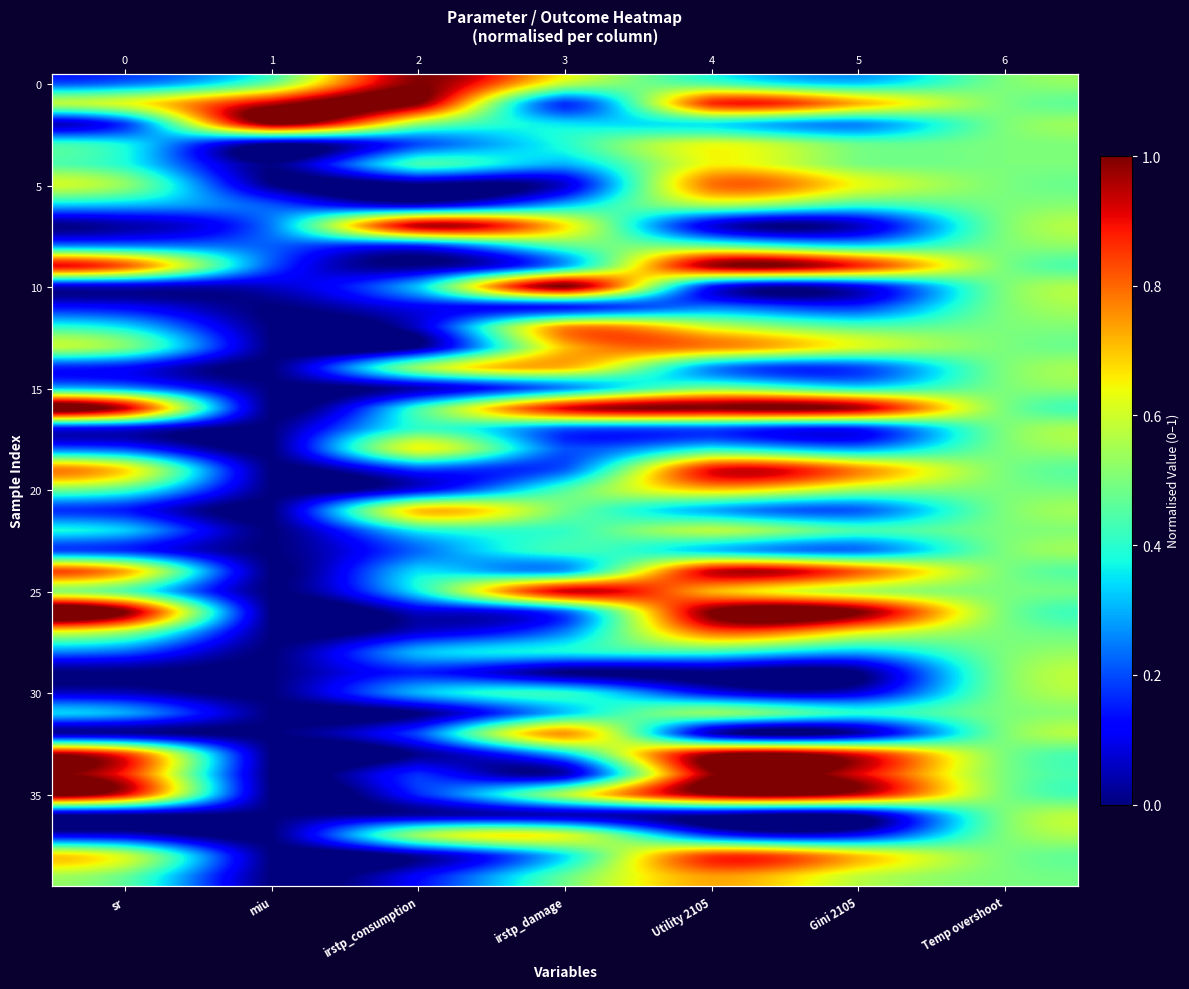

What is the spread (max minus min) of values at Gini 2105?

1.0